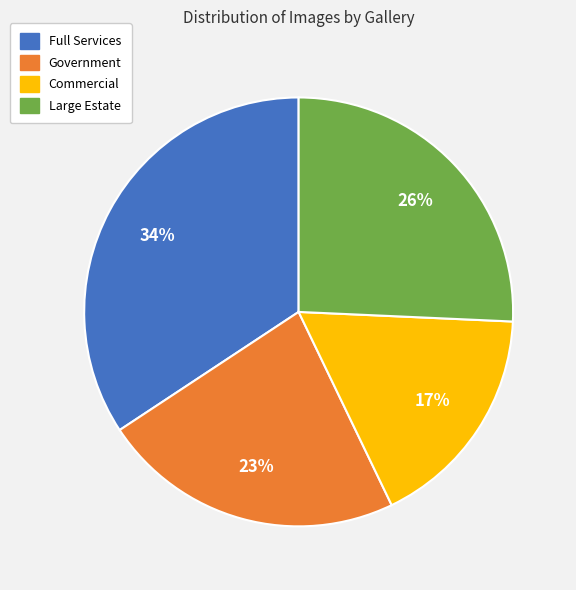

What is the ratio of the value at Government to the value at Full Services?

0.7